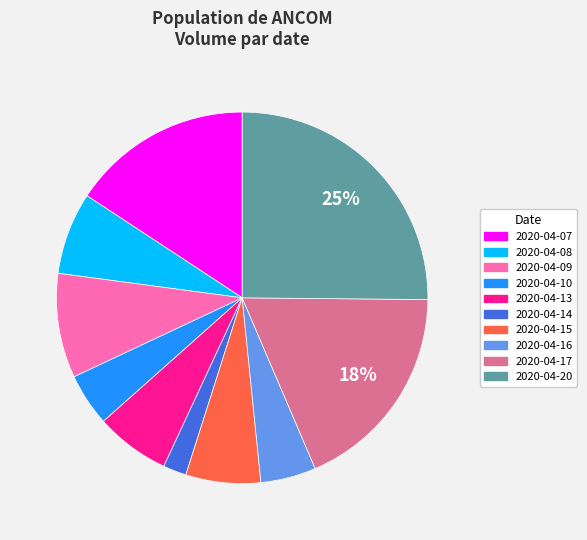

To the nearest percent, what is the average slice percentage?

10%